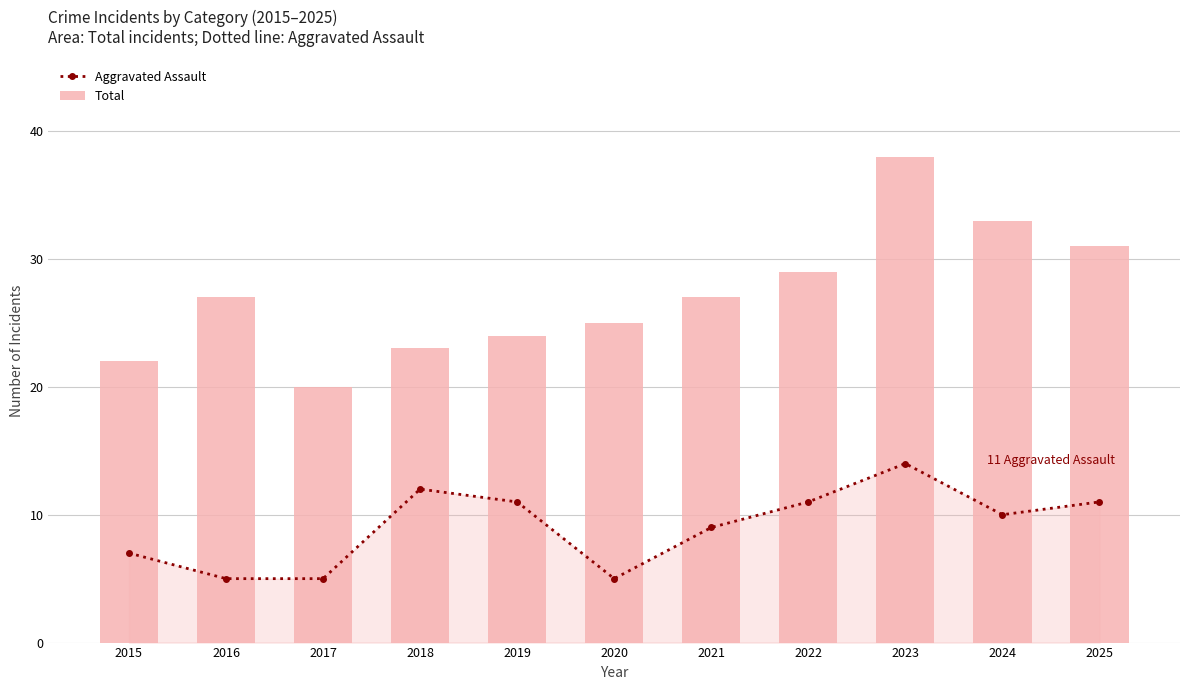

At which category is the sum across all series the highest?

2023